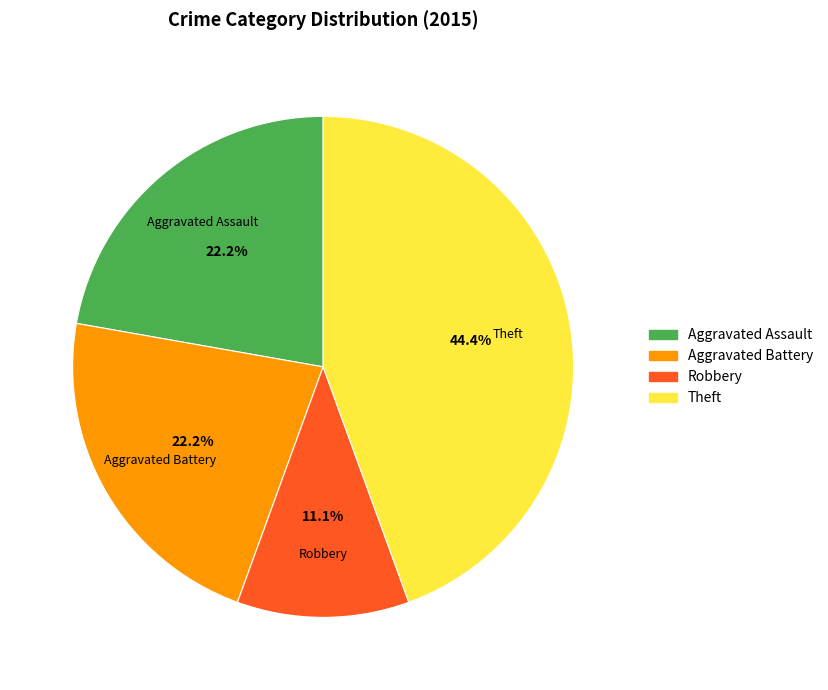

What percentage do Aggravated Battery and Aggravated Assault together represent?

44.4%